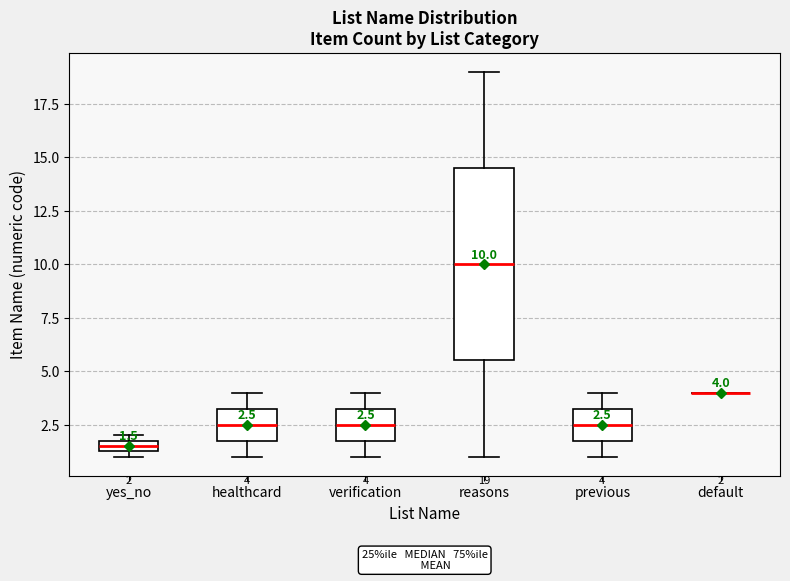

Comparing the boxes themselves (not the whiskers), which one is the tallest?

reasons